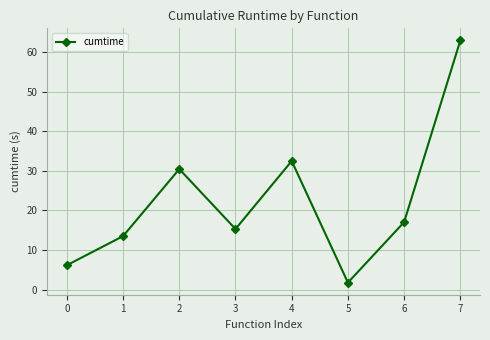

What value does the data have at 2?

30.4